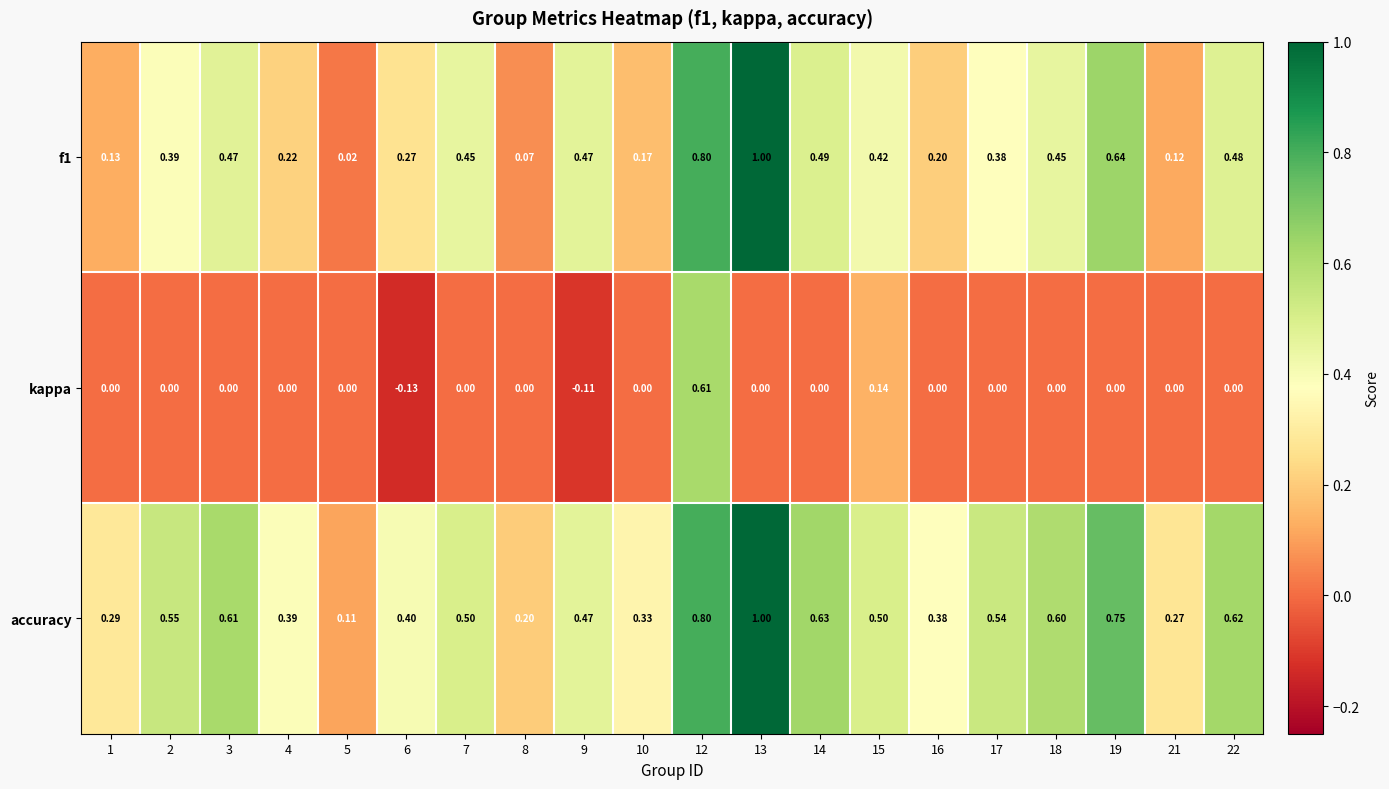

Which series has the largest total across all categories?

accuracy